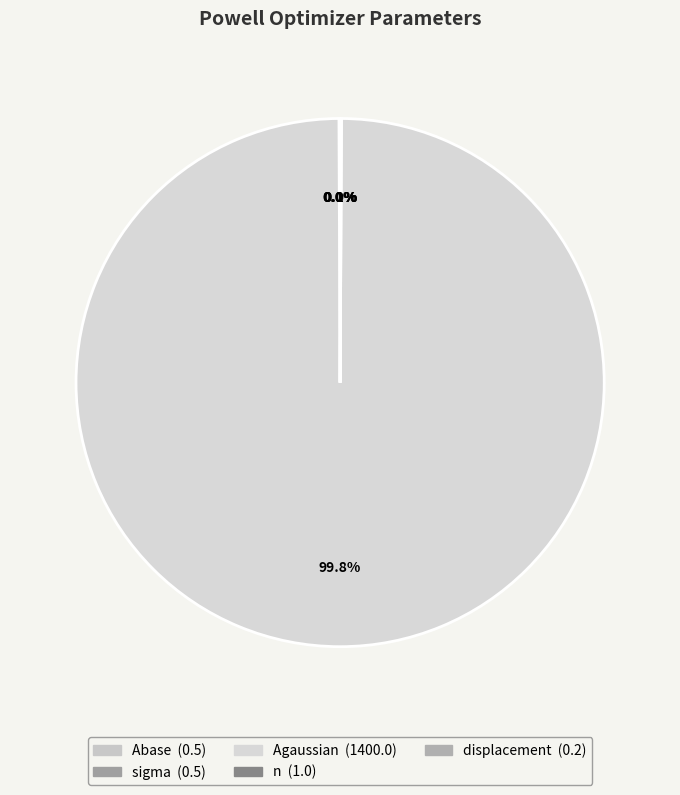

Does Abase account for over 50% of the chart?

No